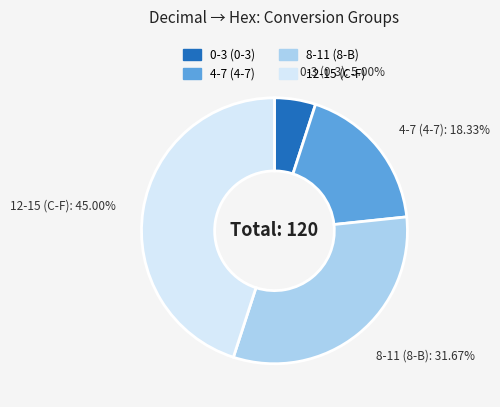

Is there any slice that represents more than half of the pie?

No